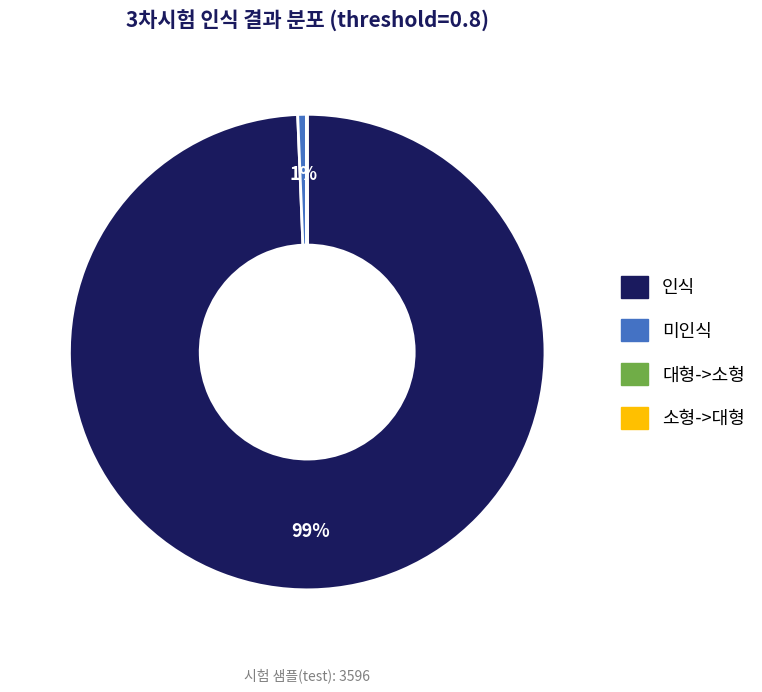

Which category has the biggest portion of the pie?

인식